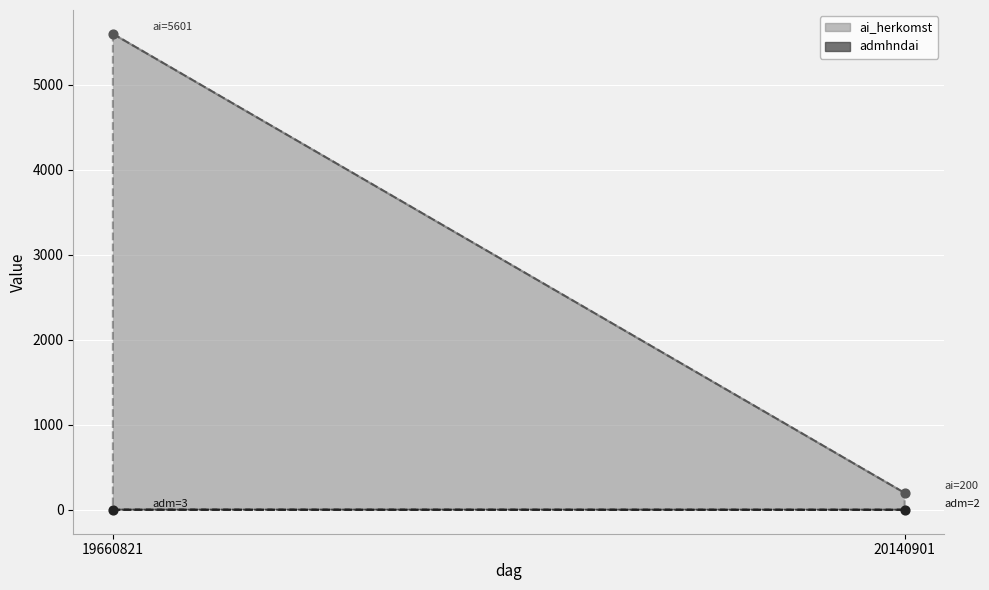

Which series reaches the minimum Y coordinate?

admhndai